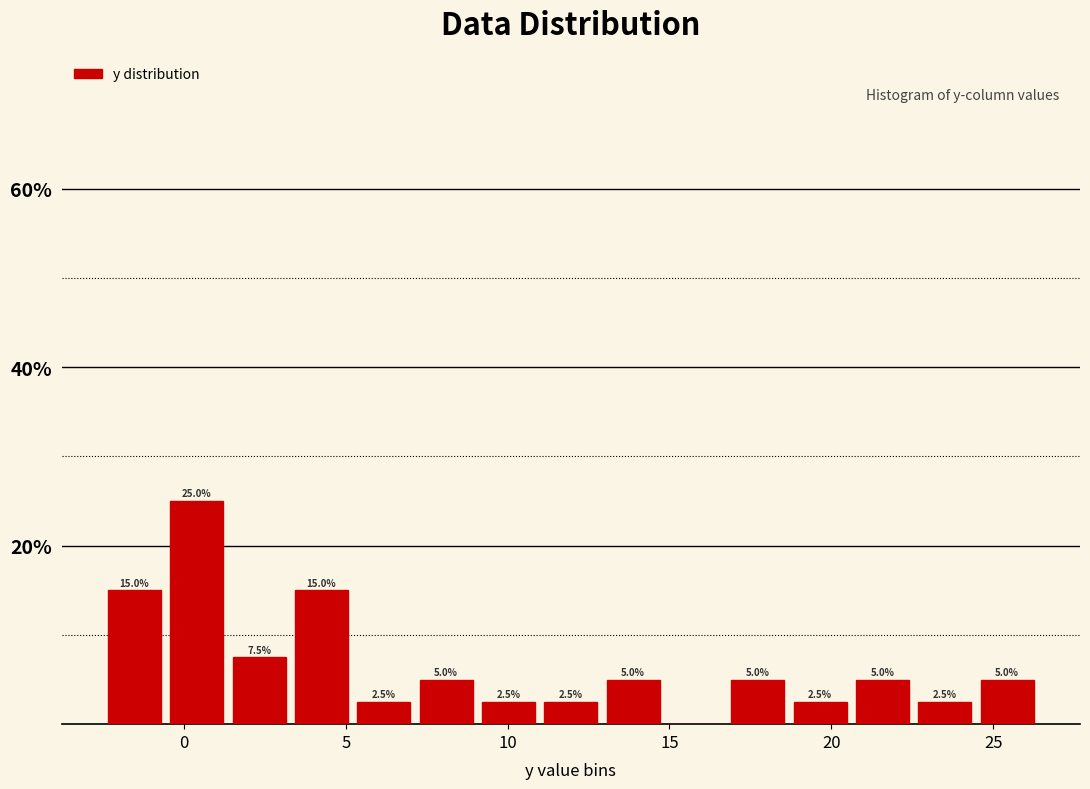

Read against the x-axis, roughly where is the centre of the tallest bar?

0.5